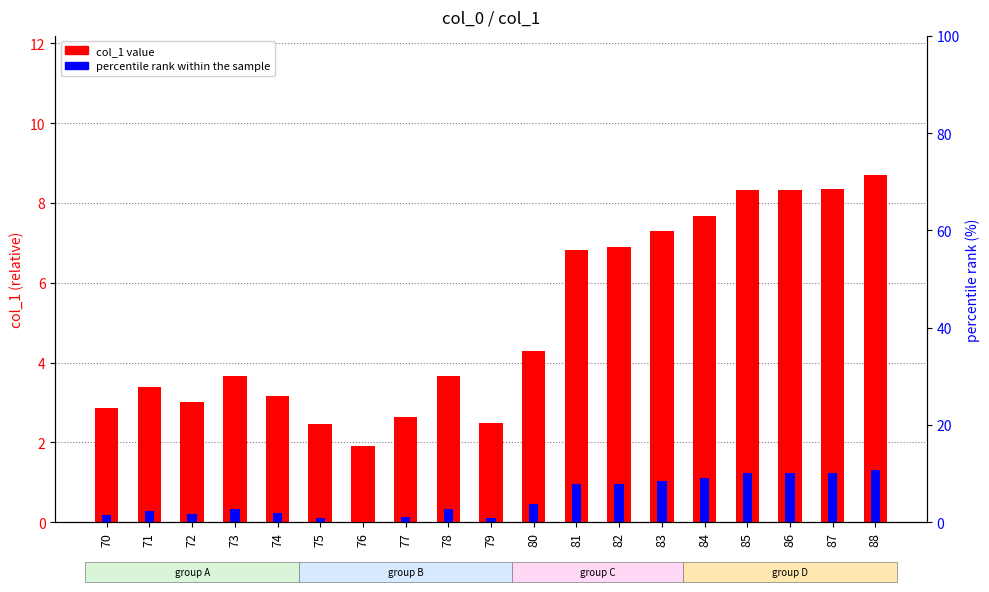

What is the difference between the second highest and minimum values in the col_1 (offset from 75) series?

6.4